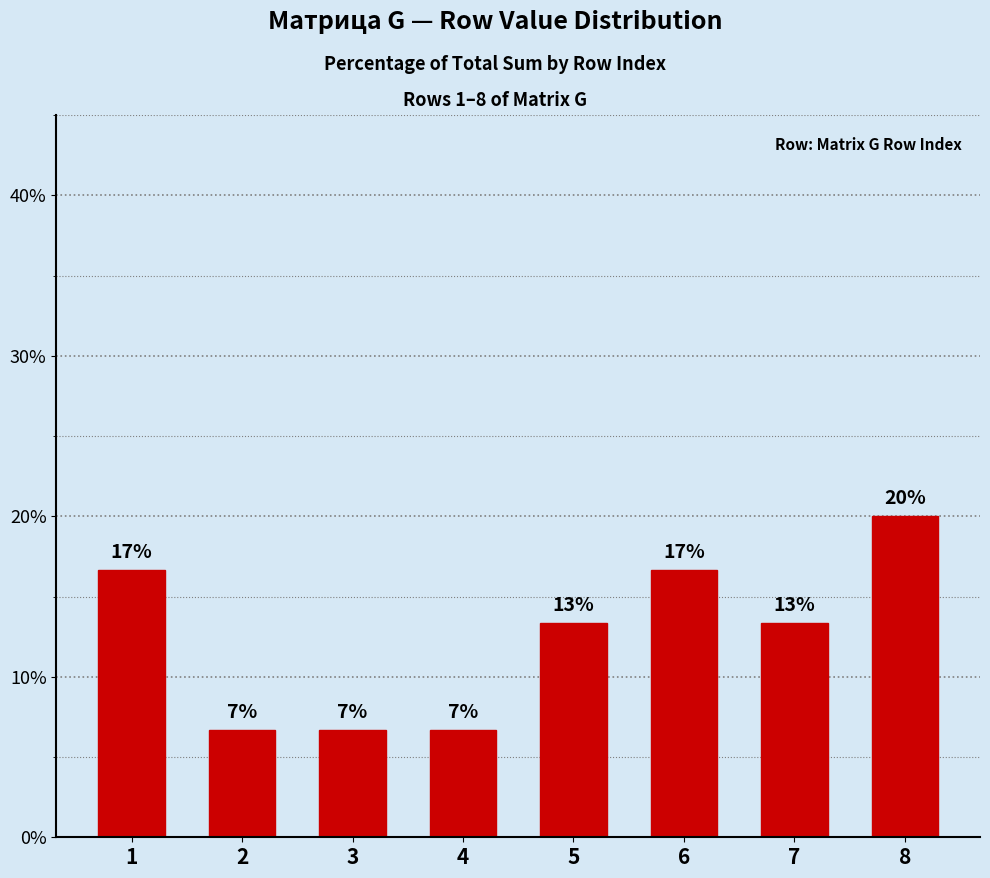

Rank the categories by value from highest to lowest.

8, 1, 6, 5, 7, 2, 3, 4